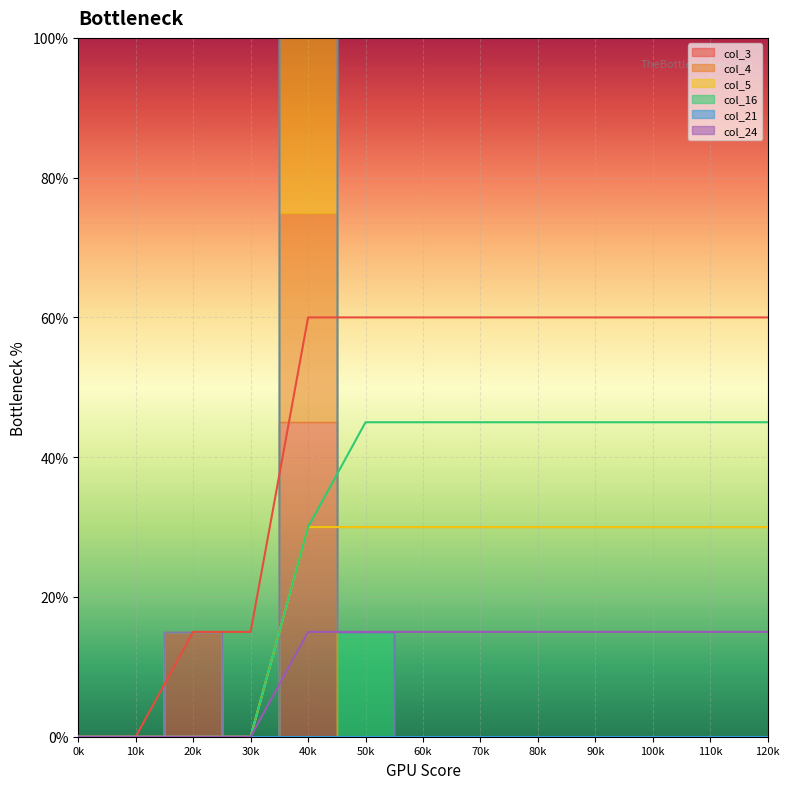

Is it true that col_5 line equals 0 at 0k?

True